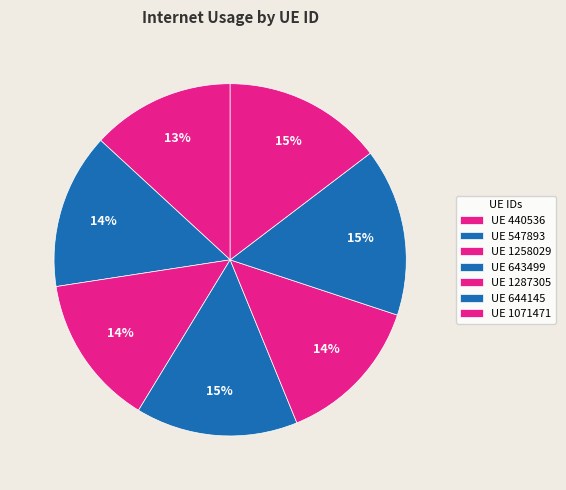

To the nearest percent, what is the average slice percentage?

14%